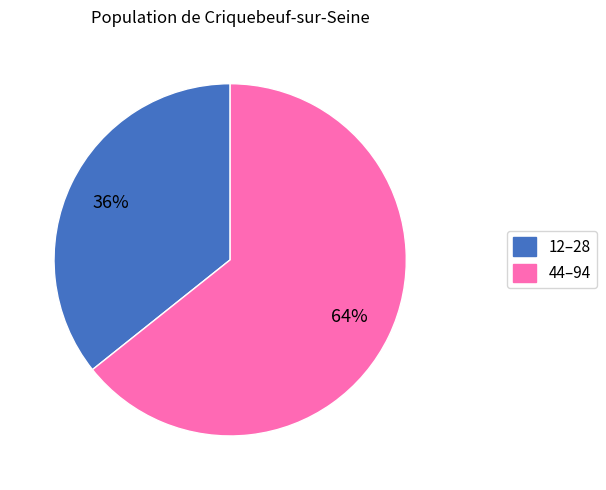

How many segments does this pie chart have?

2